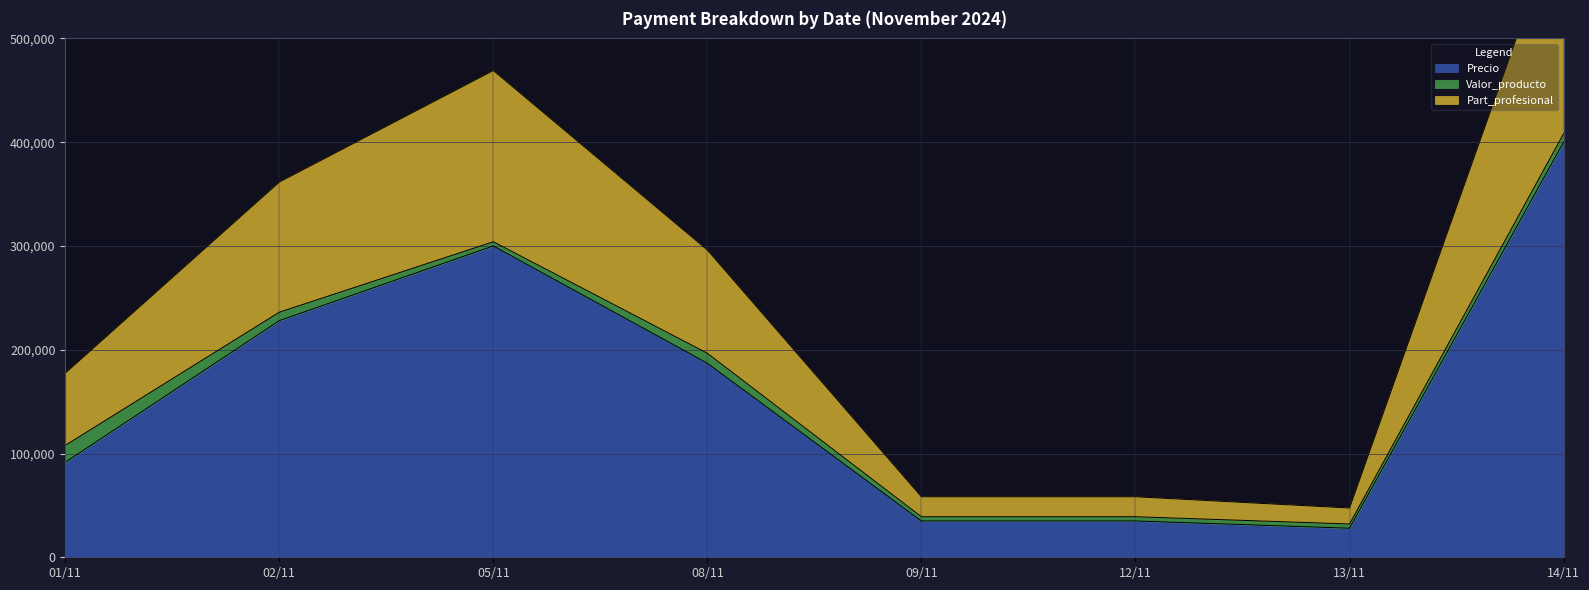

Where is the first local maximum for Part_profesional?

05/11